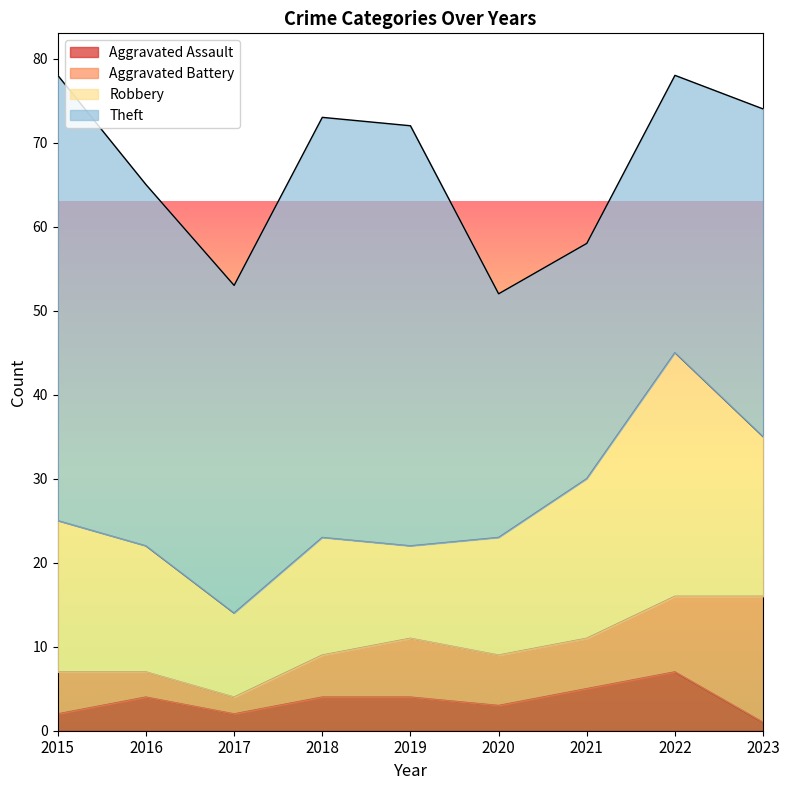

Is it true that Aggravated Battery equals 6 at 2021?

True